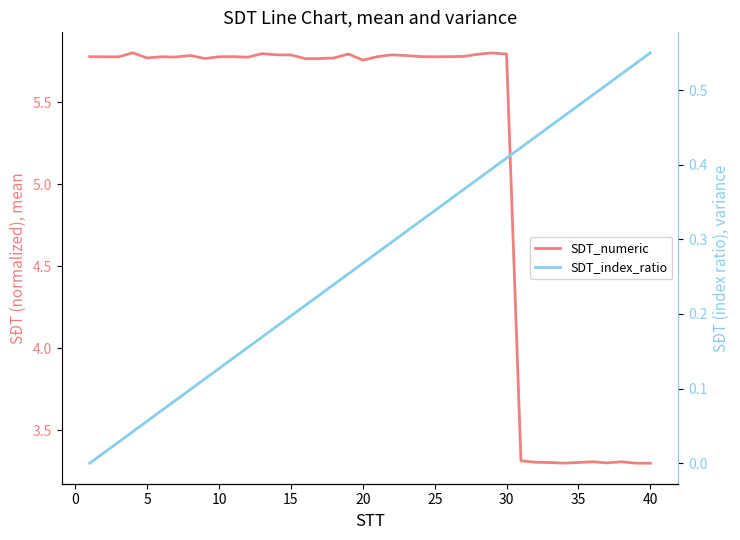

Count the number of categories in the chart.

40